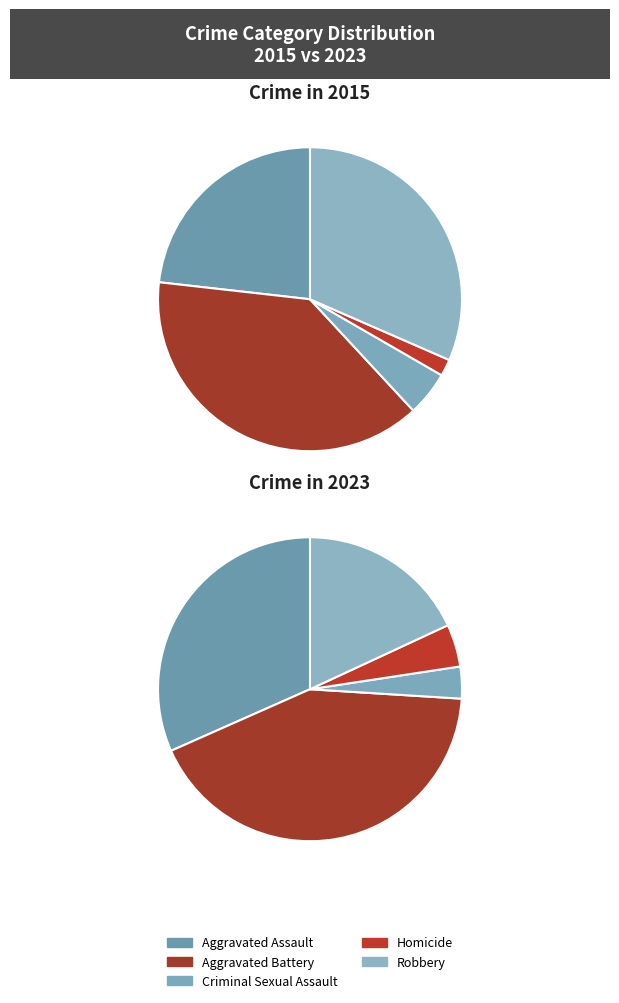

Is it true that values_2023 is 42% of the pie?

True